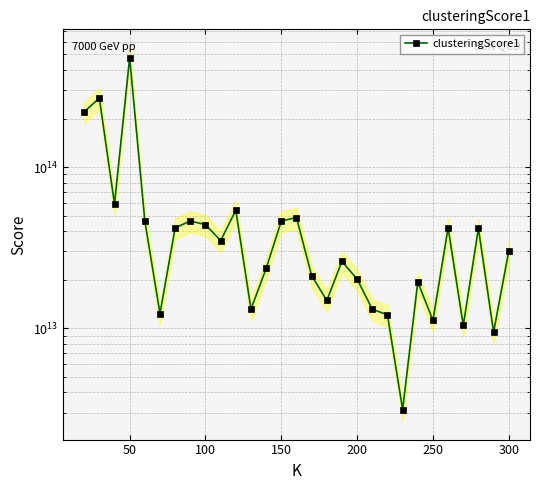

How many points are lower than both their immediate neighbors (excluding endpoints)?

9